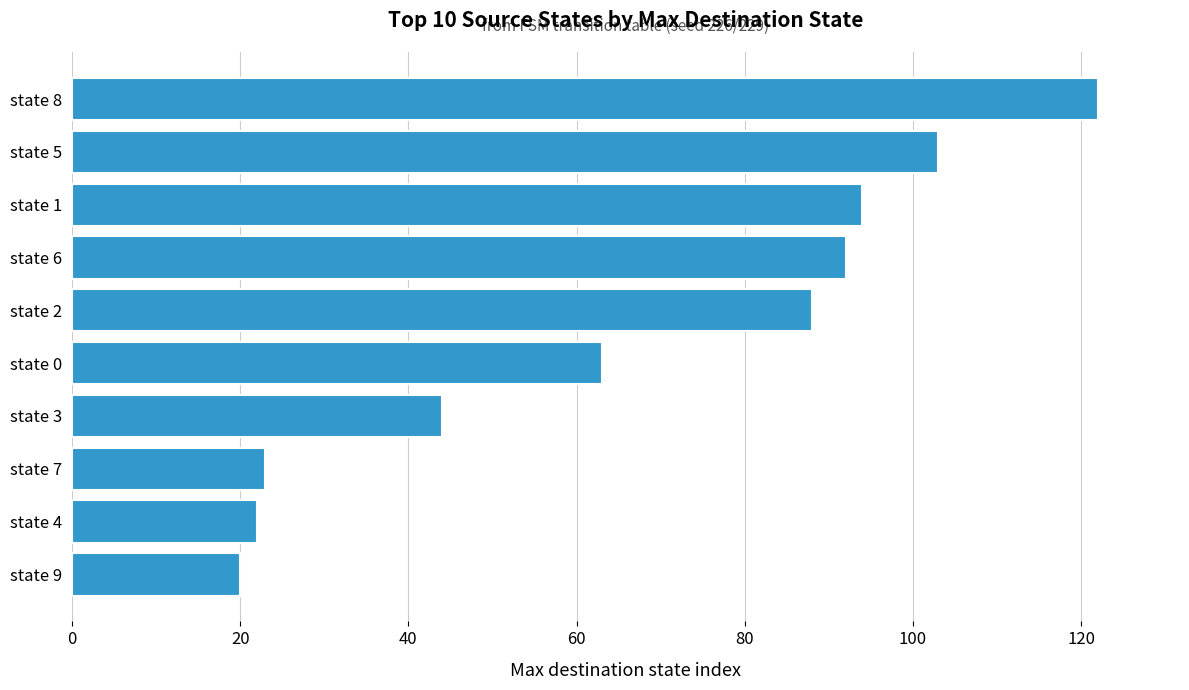

Which has a higher value, state 3 or state 7?

state 3